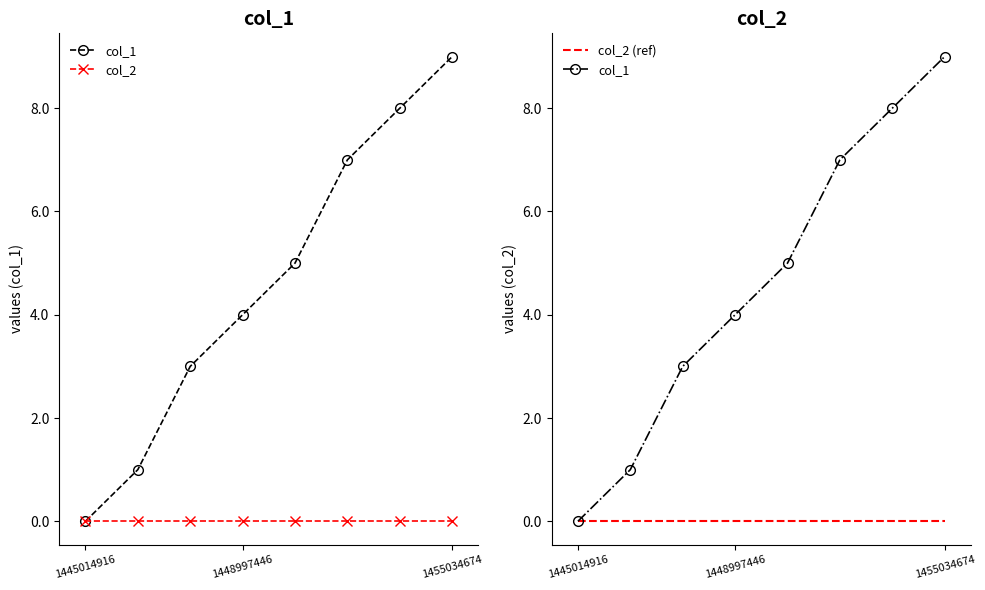

Which has a higher value, 7 or 6?

7